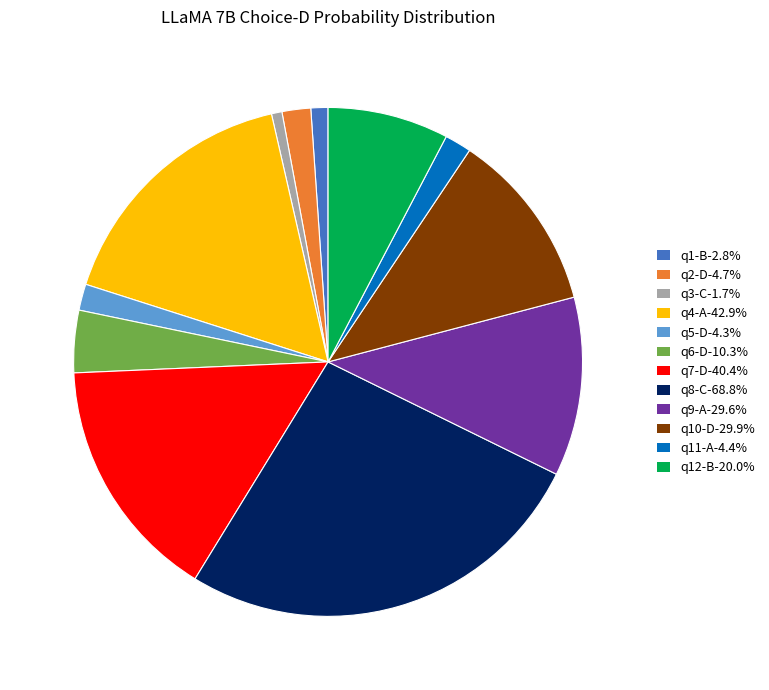

Is q11-A-4.4% the majority of the pie?

No